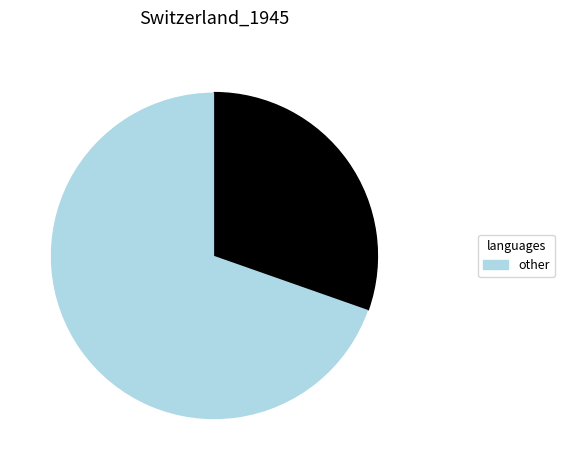

How many slices are in this pie chart?

2